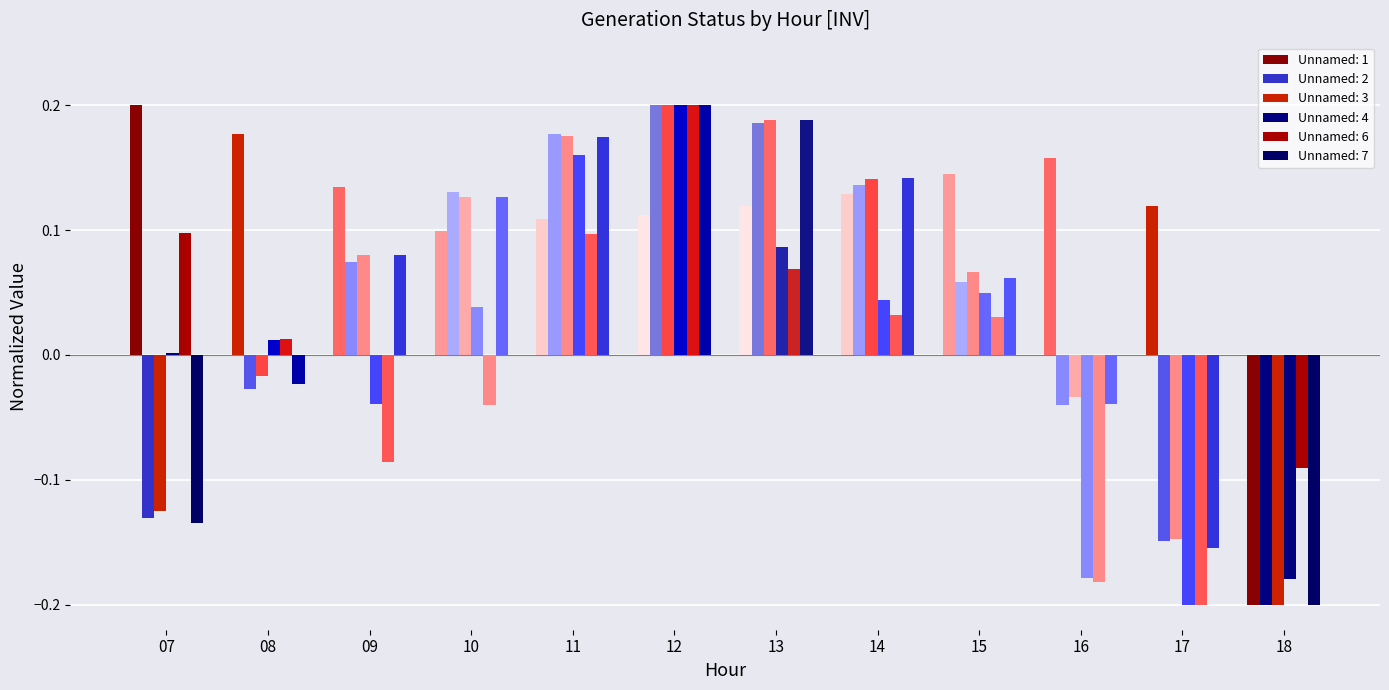

Which has a higher value, 12 or 10?

12